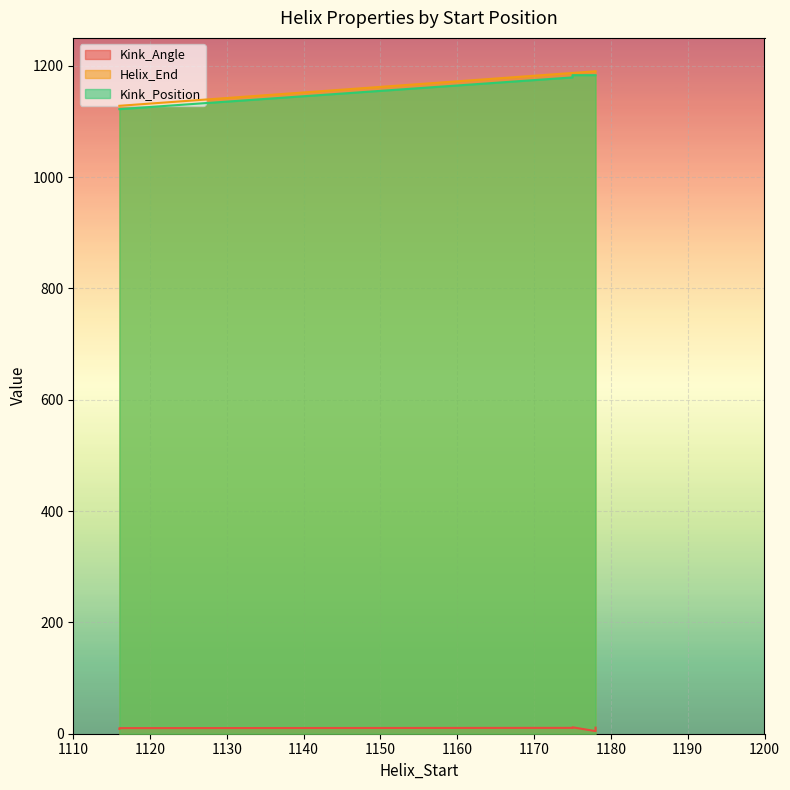

What are all the series names shown in the legend?

Kink_Angle, Helix_End, Kink_Position